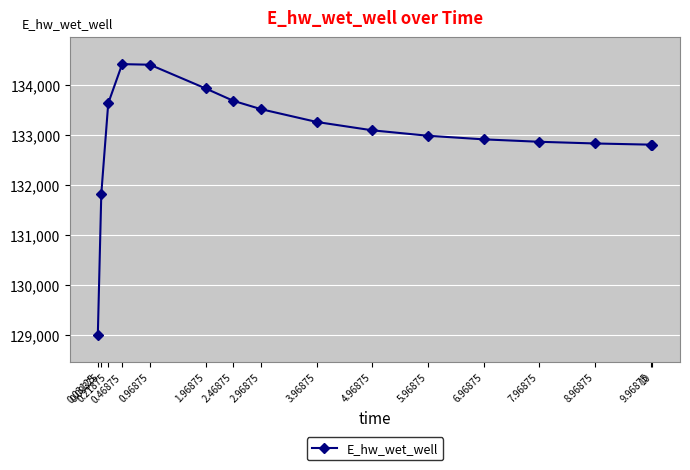

What is the sum of the values at 0.09375 and 0.21875?

265460.4